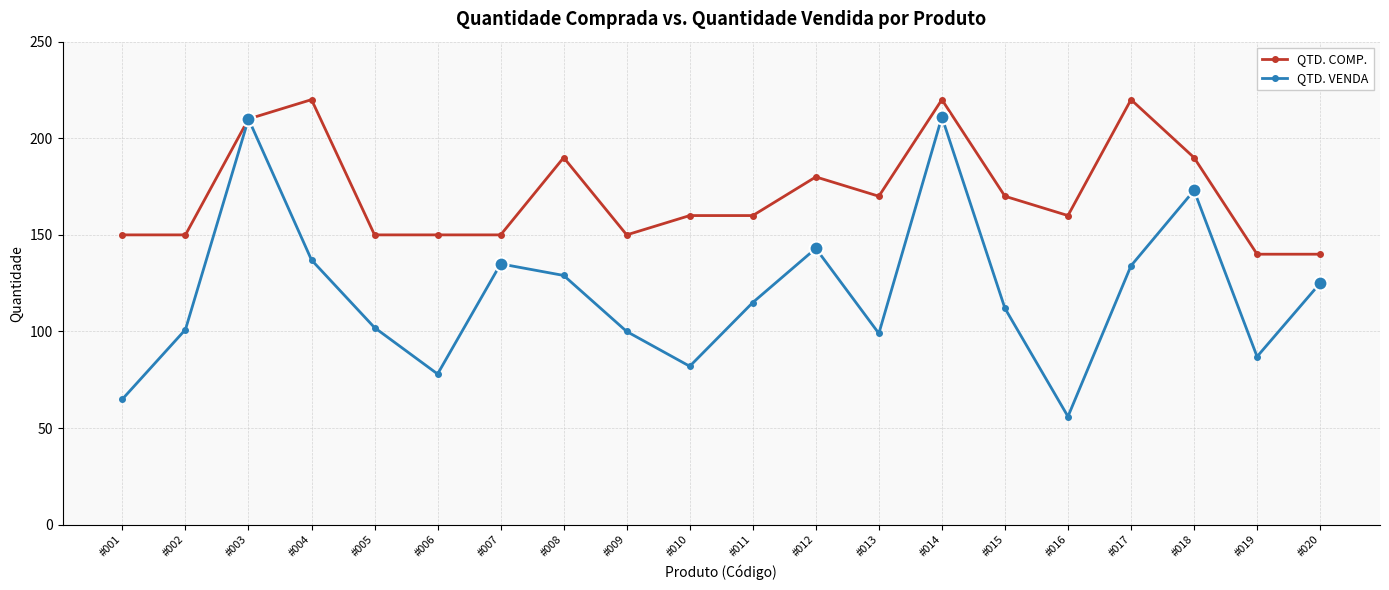

What is the difference between the QTD. COMP. values at #015 and #007?

20